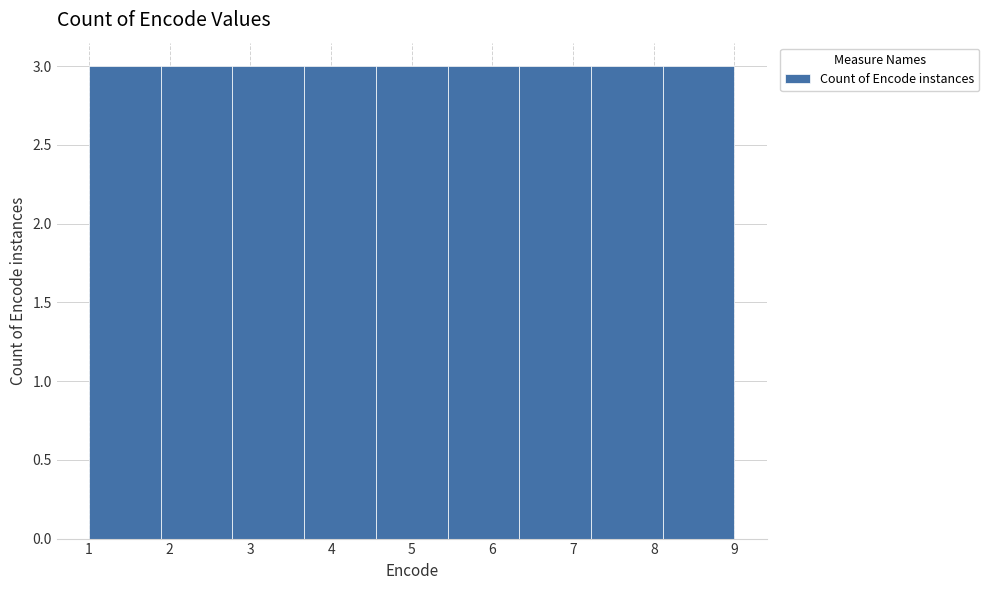

Reading left to right, list every bar in this chart as the range it spans on the x-axis followed by its height. Neither the bar edges nor the heights are printed on the chart, so give them approximately, as read against the axes.

1.0 to 1.9: 3
1.9 to 2.8: 3
2.8 to 3.7: 3
3.7 to 4.6: 3
4.6 to 5.4: 3
5.4 to 6.3: 3
6.3 to 7.2: 3
7.2 to 8.1: 3
8.1 to 9.0: 3